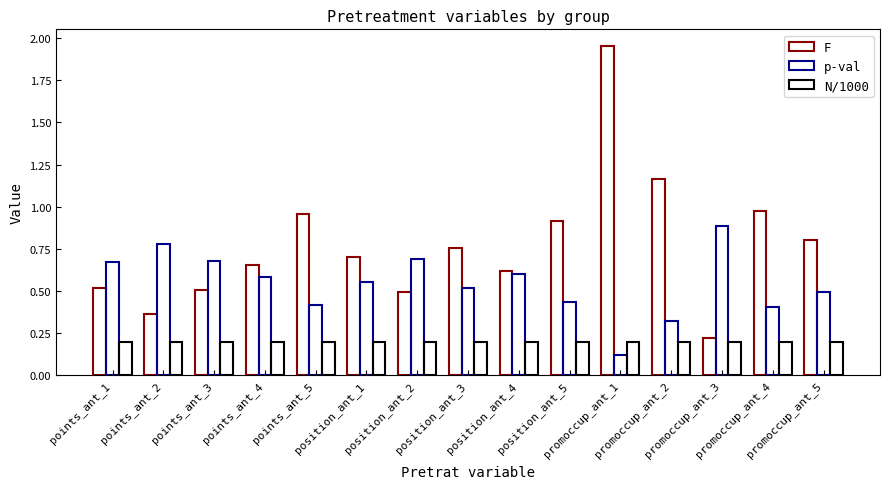

Does the chart contain stacked bars?

No